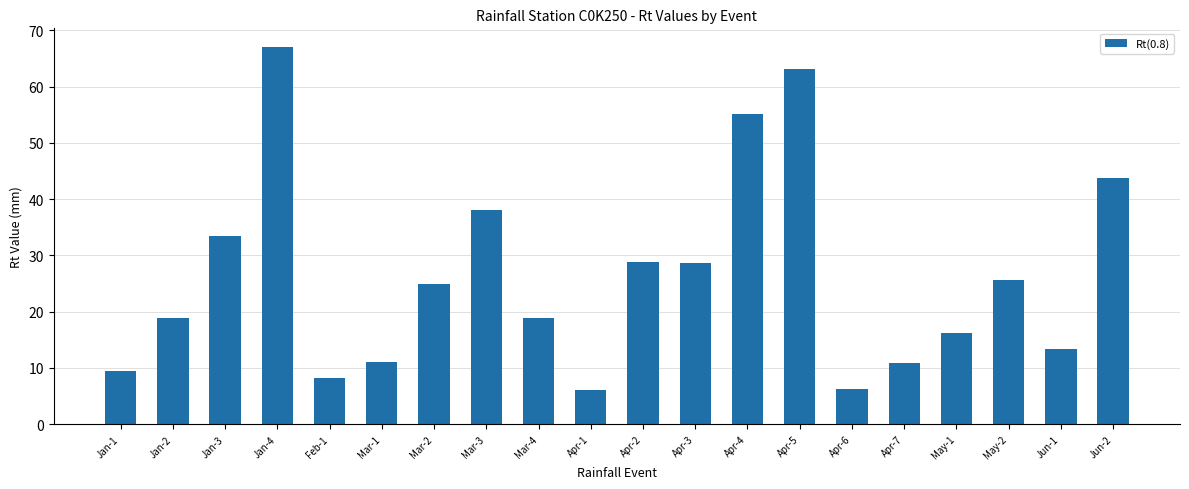

What is the difference between the values at Jan-2 and Jun-1?

5.6